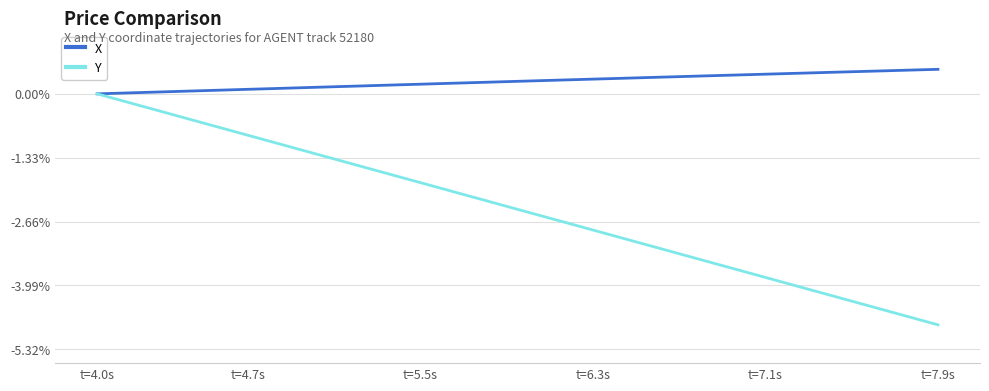

Which series has the largest total across all categories?

X